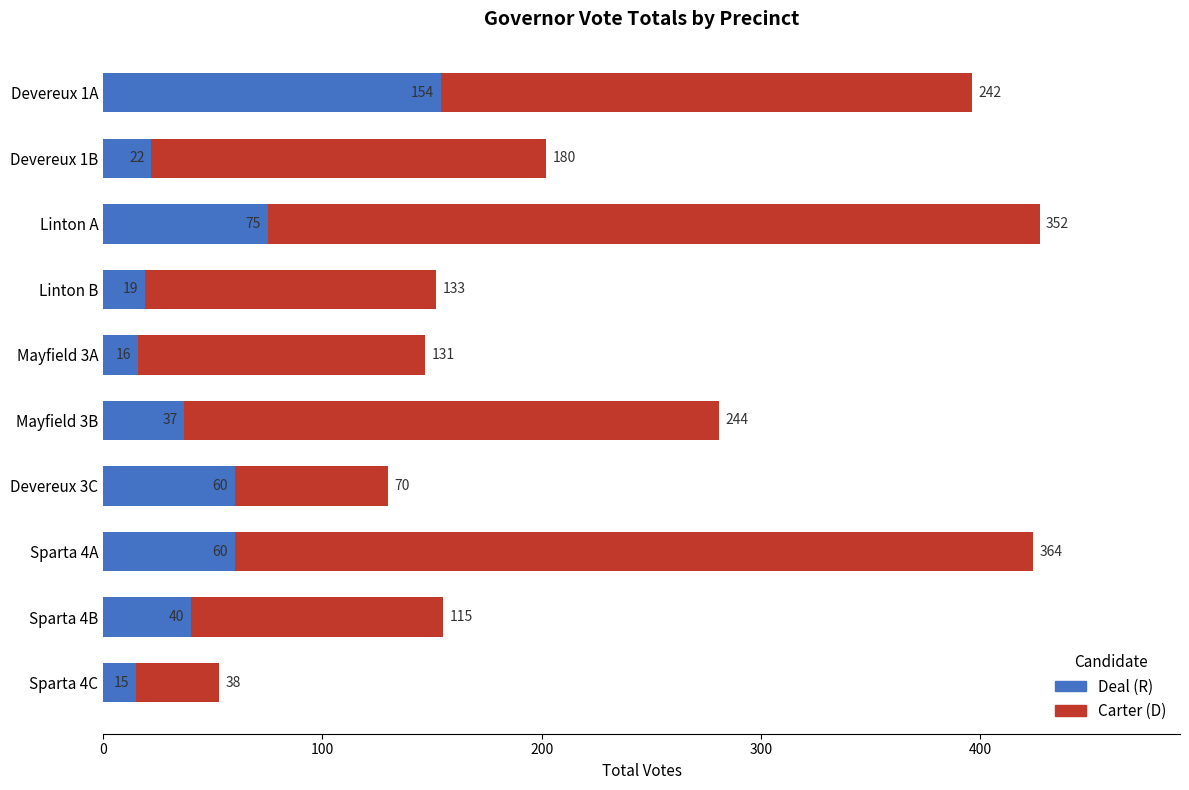

The value of Deal (R) at Devereux 3C is 60. True or false?

True